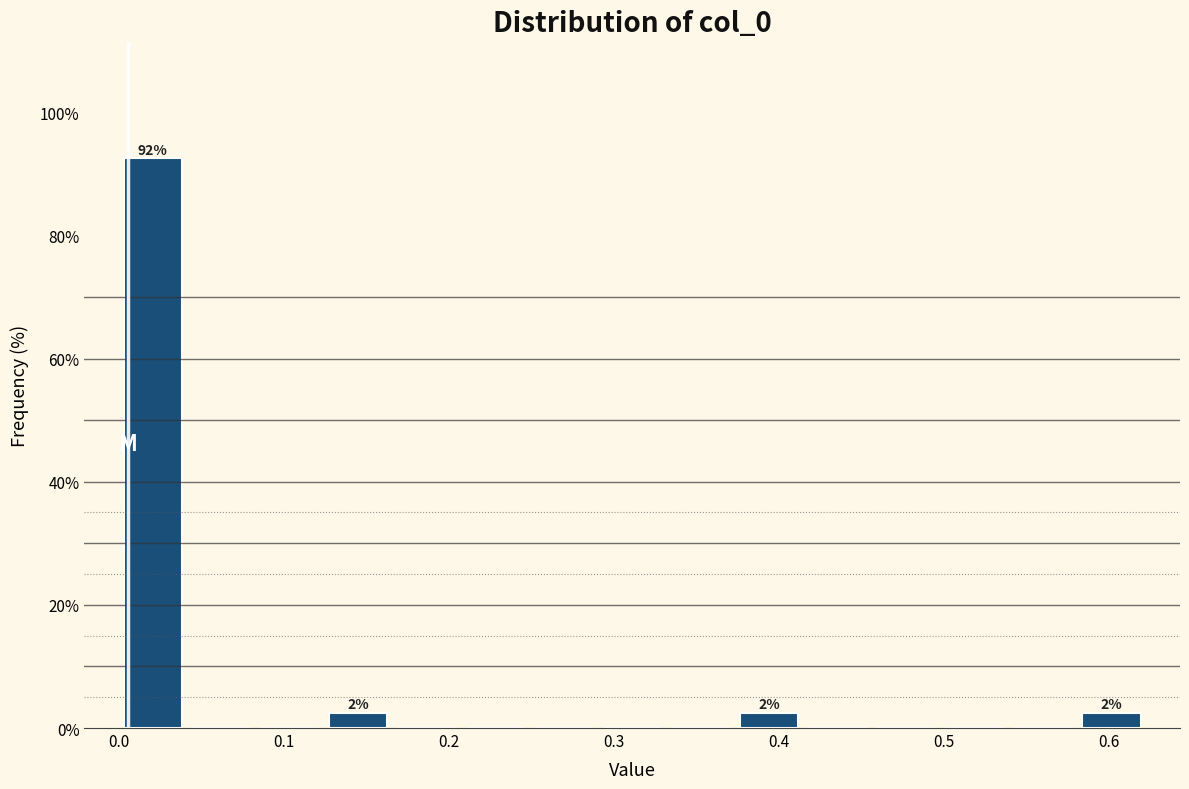

Over which range of the x-axis is the bar tallest?

0.00 to 0.04